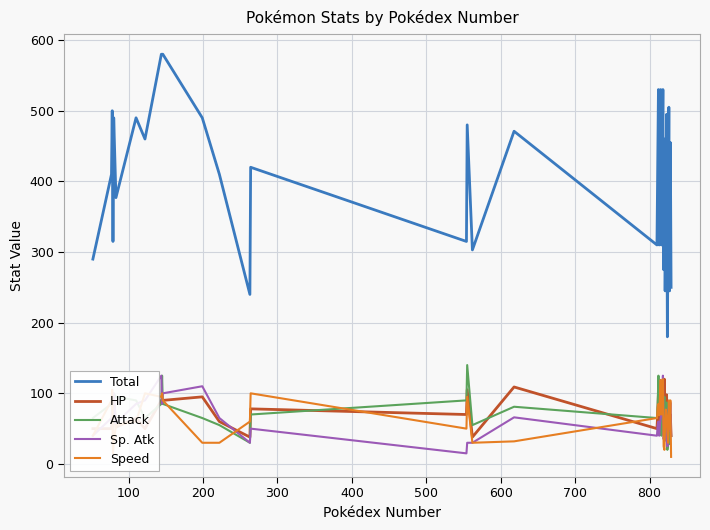

Which series has the widest spread of values?

Total